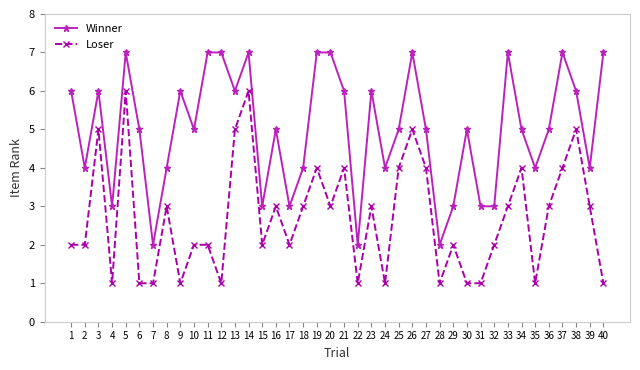

At which label does Loser first exceed 3?

3